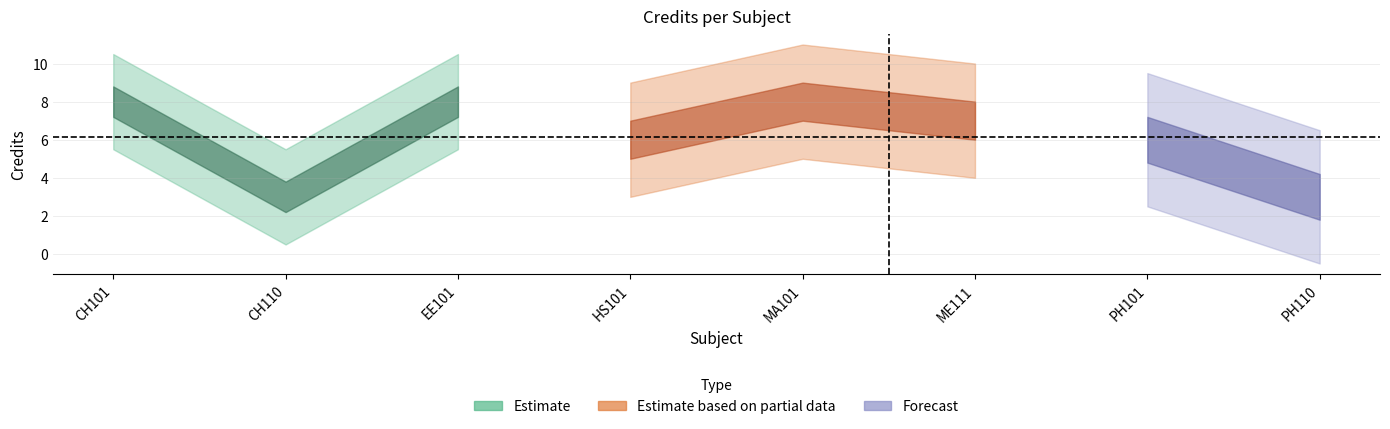

How many interior local valleys (lower than both neighbors) does the data have?

2